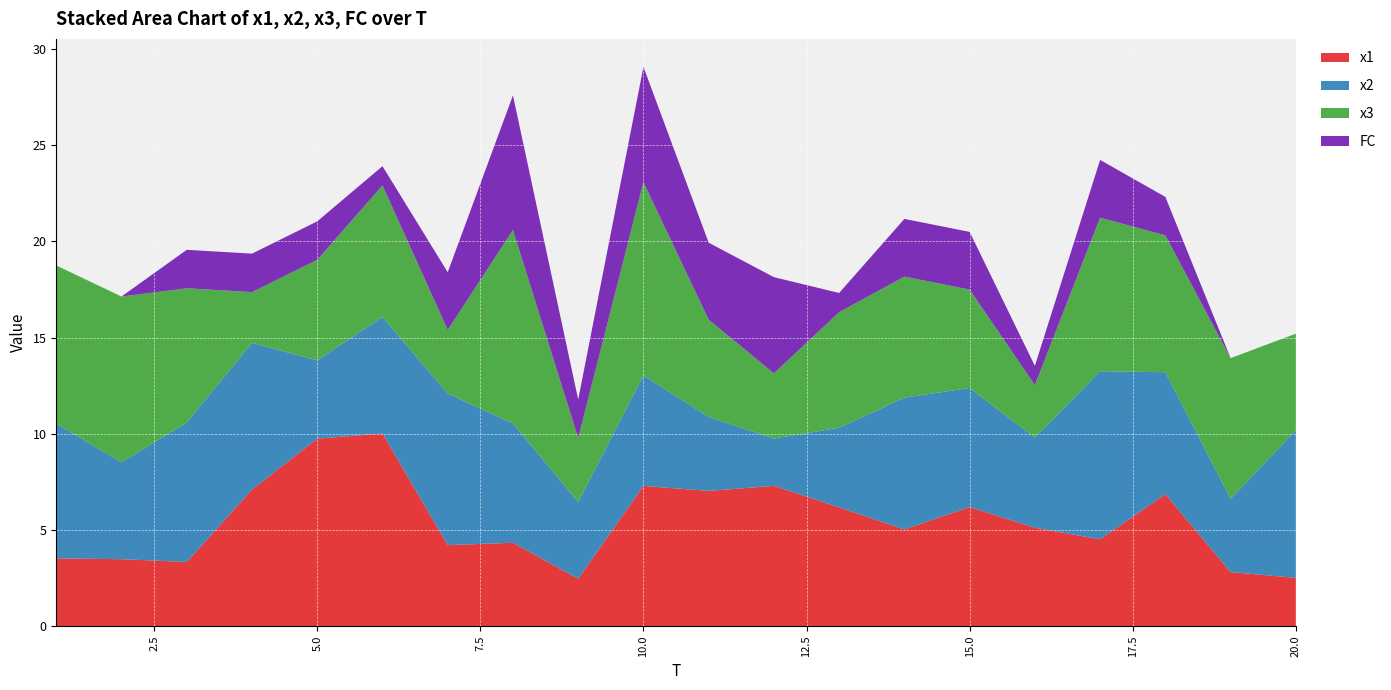

Reading left to right, list all the values displayed in this chart.

x1: 3.5	3.5	3.3	7.1	9.7	10.0	4.2	4.3	2.5	7.3	7.0	7.3	6.2	5.0	6.2	5.1	4.5	6.9	2.8	2.5
x2: 7.0	5.0	7.2	7.6	4.1	6.1	7.9	6.2	4.0	5.7	3.8	2.5	4.1	6.9	6.2	4.7	8.7	6.3	3.8	7.7
x3: 8.2	8.6	7.0	2.6	5.2	6.8	3.3	10.1	3.3	10.0	5.1	3.4	6.0	6.3	5.1	2.7	8.0	7.1	7.3	5.0
FC: 0.0	0.0	2.0	2.0	2.0	1.0	3.0	7.0	2.0	6.0	4.0	5.0	1.0	3.0	3.0	1.0	3.0	2.0	0.0	0.0